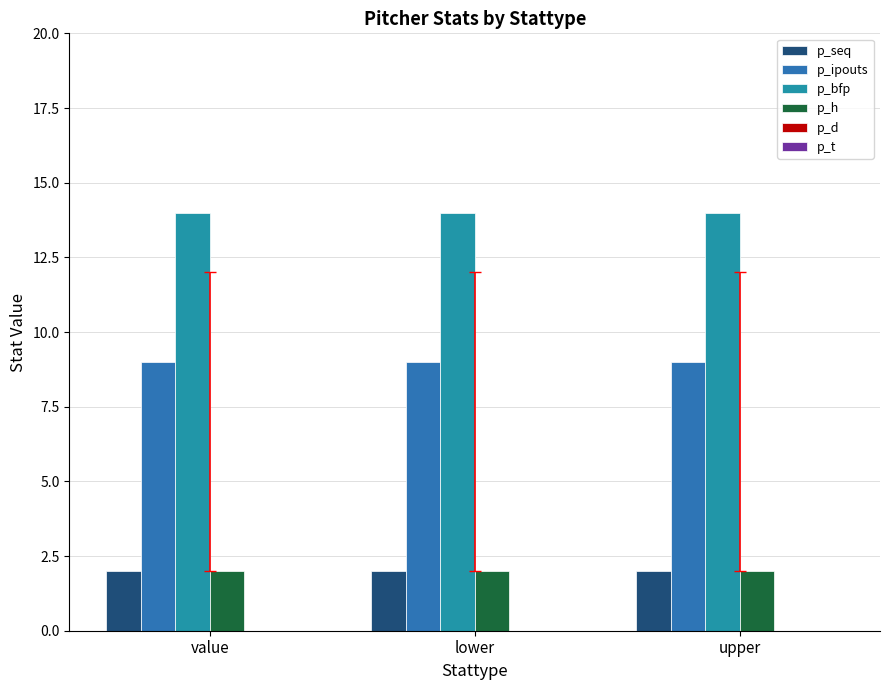

At which label does p_ipouts reach its minimum?

value